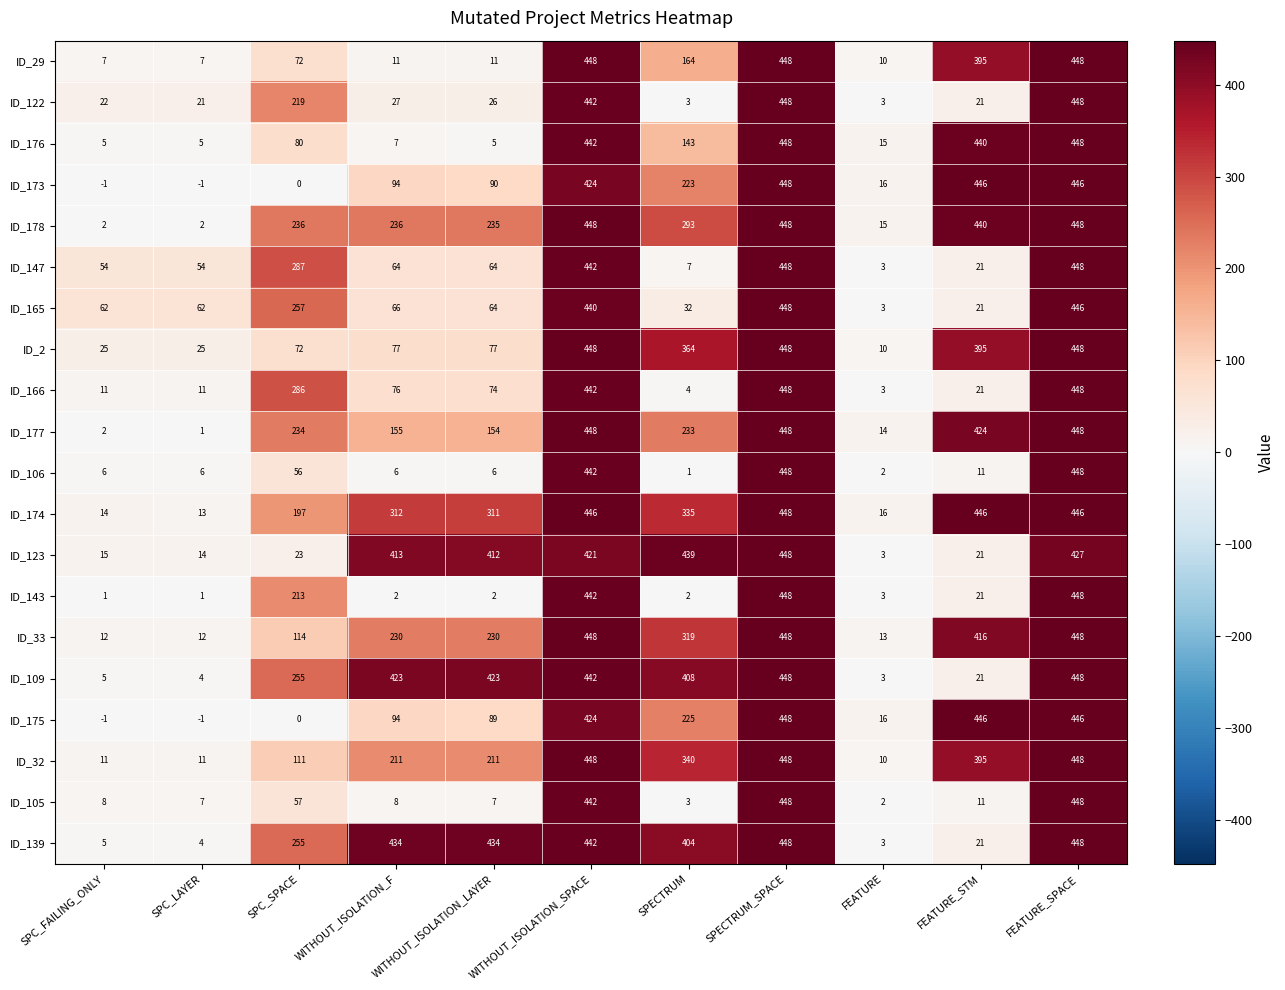

What is the highest value of the ID_178 series?

448